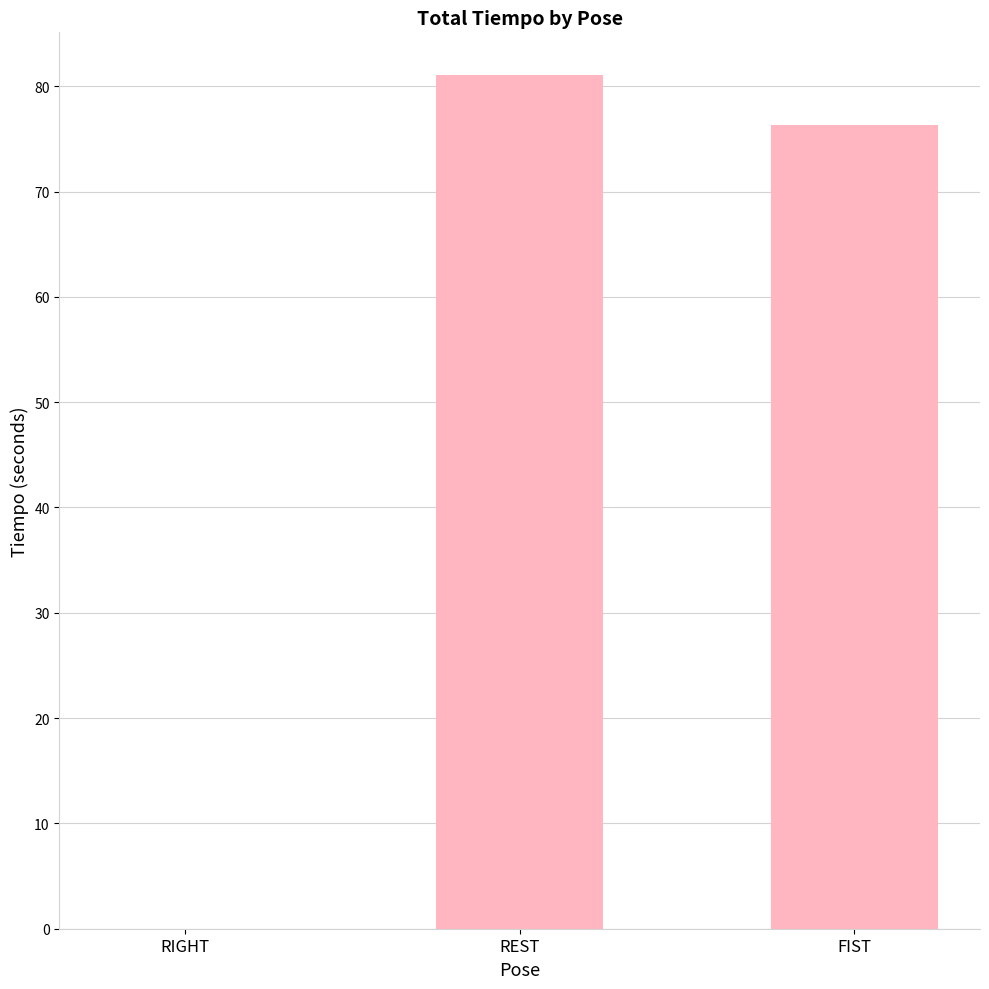

What is the sum of all values?

157.4